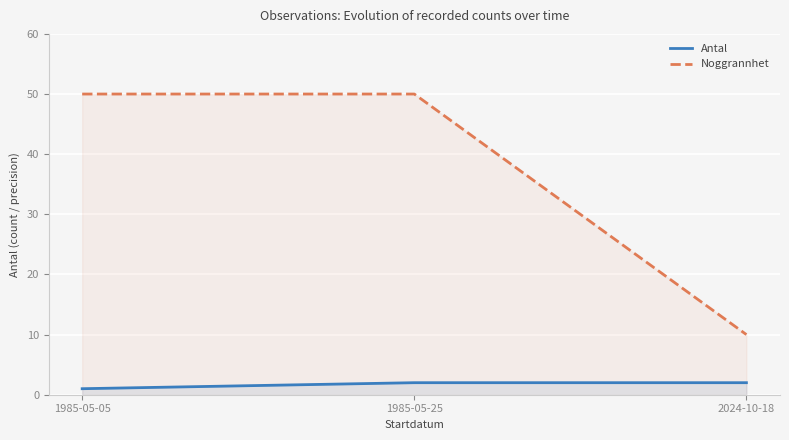

List the series in order of their peak value, lowest first.

Antal, Noggrannhet